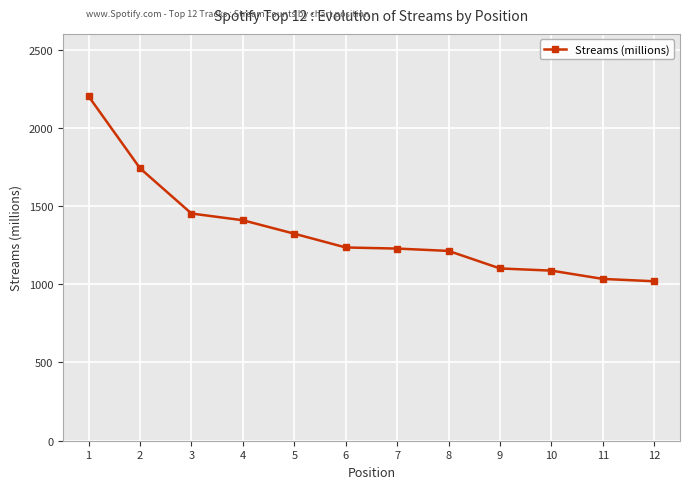

The value at 5 is 737. True or false?

False